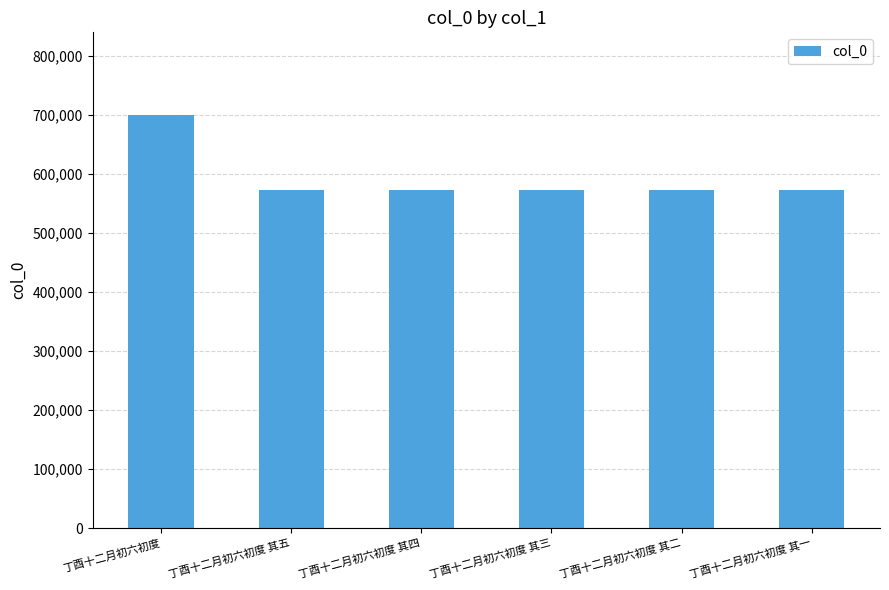

What is the smallest value displayed?

572934